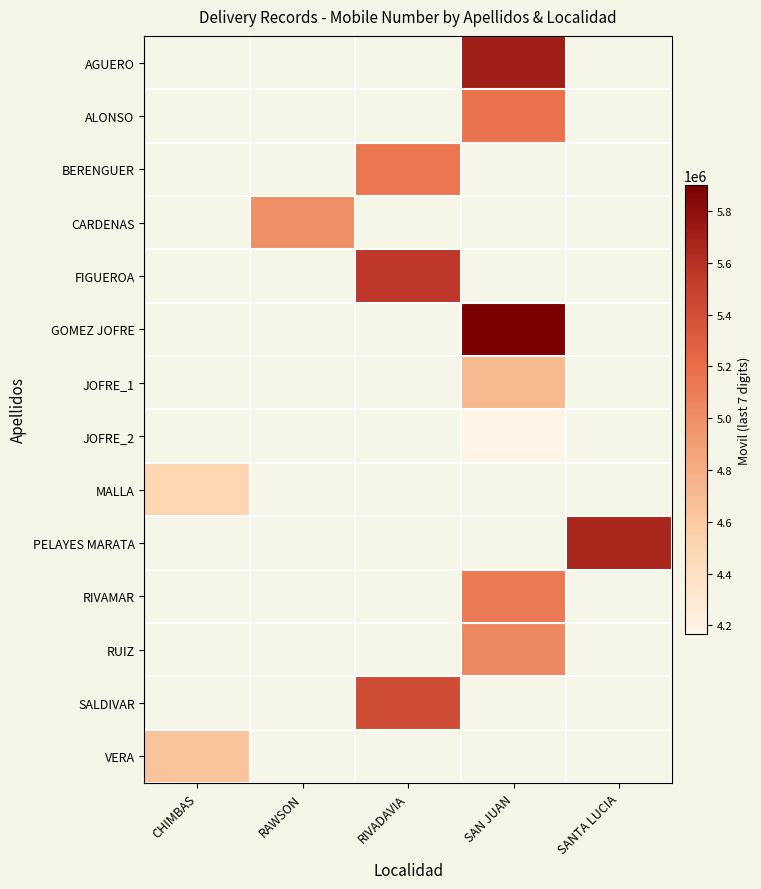

Which label corresponds to the smallest value in the chart?

SAN JUAN